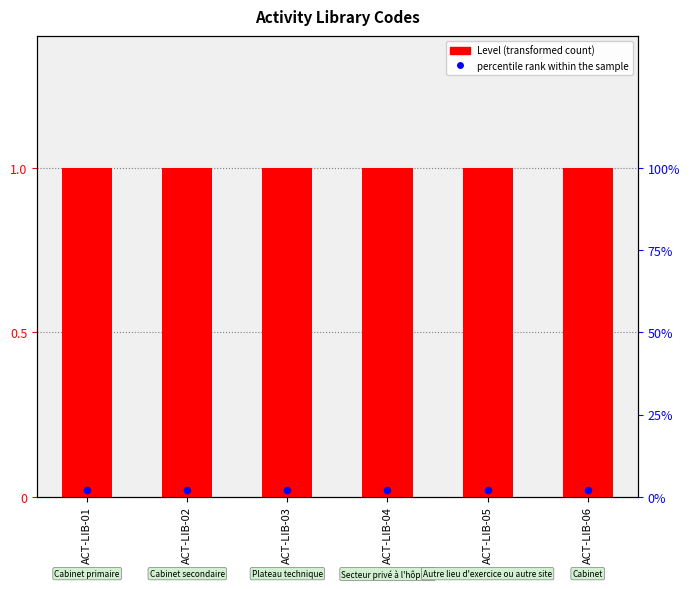

What are all the series names shown in the legend?

Level, percentile rank within the sample